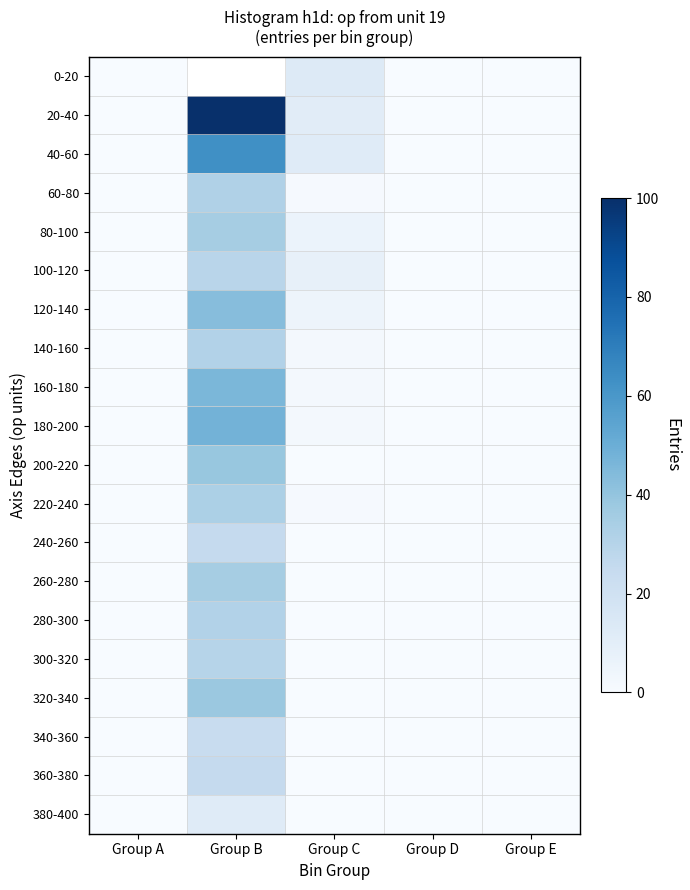

What is the sum of all 120-140 values?

48.0